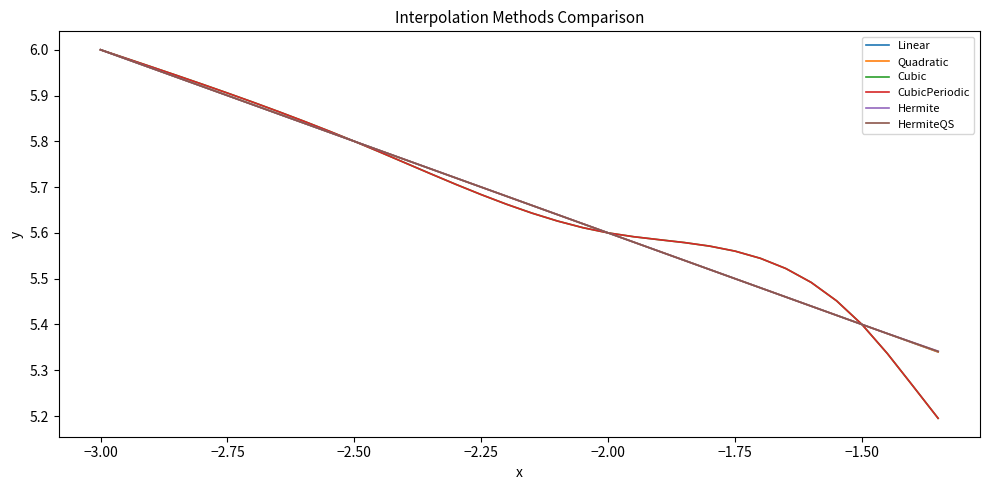

What is the minimum value for Hermite?

5.3